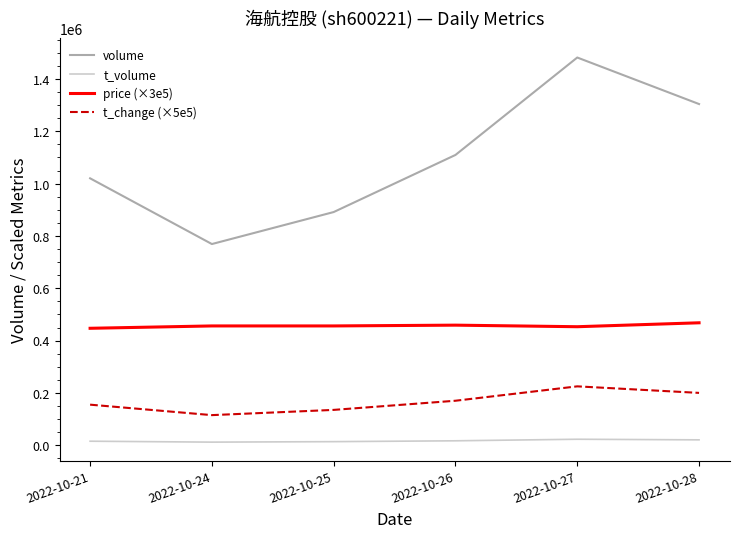

True or false: t_change (×5e5) has more than 2 points higher than both neighbors.

False